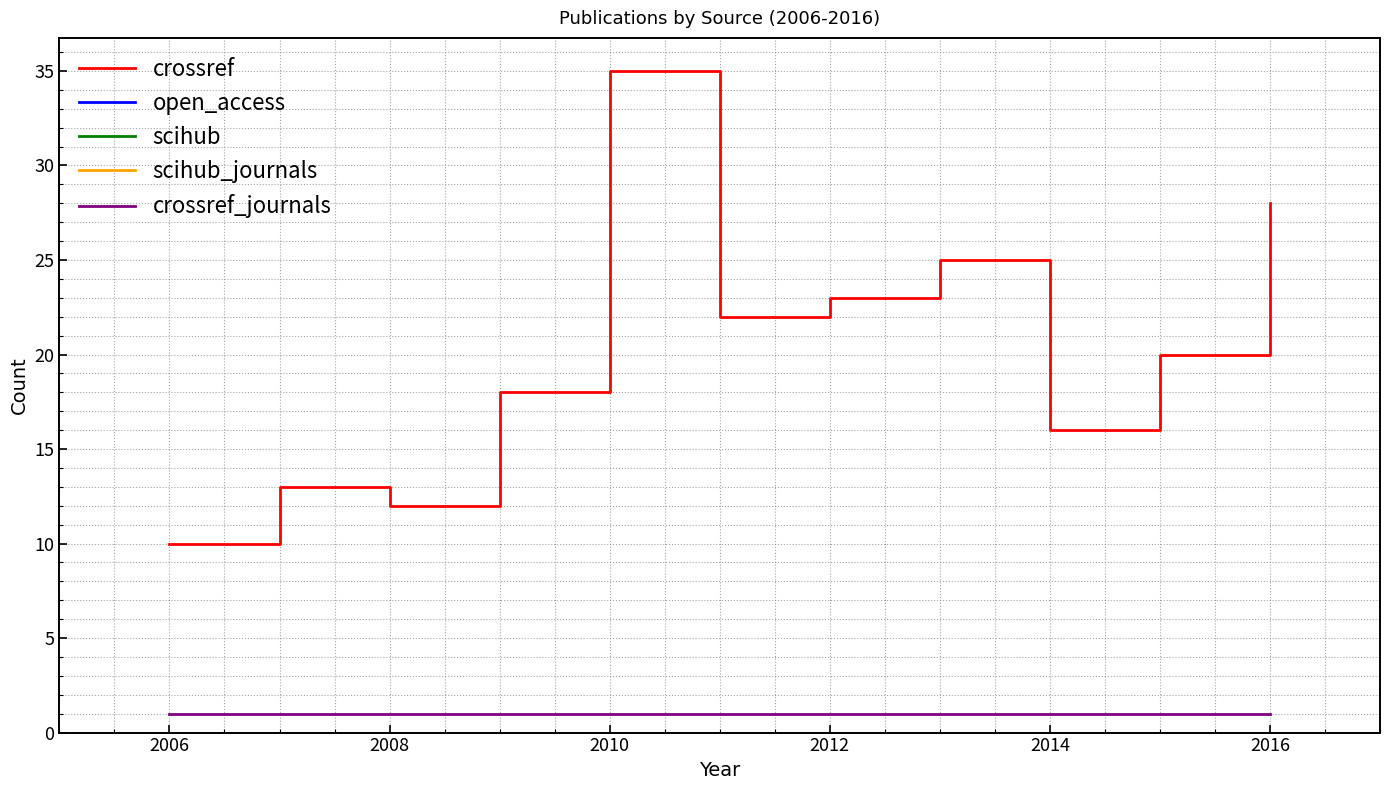

Is this an area chart (filled region under the line)?

No